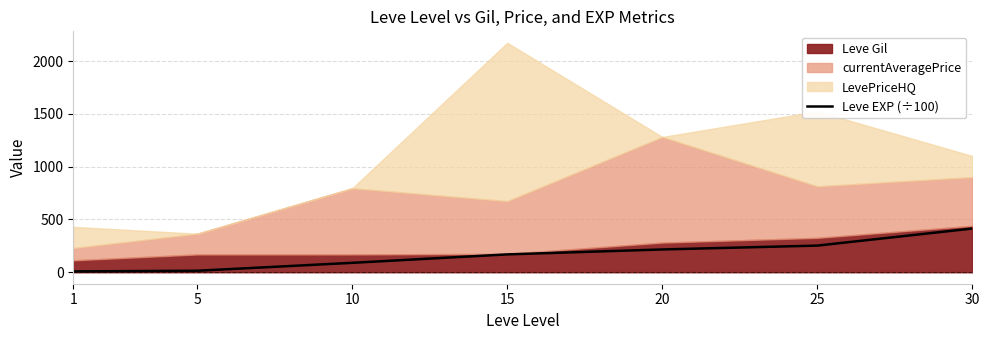

List the labels in order of value, smallest first.

1, 5, 10, 15, 20, 25, 30